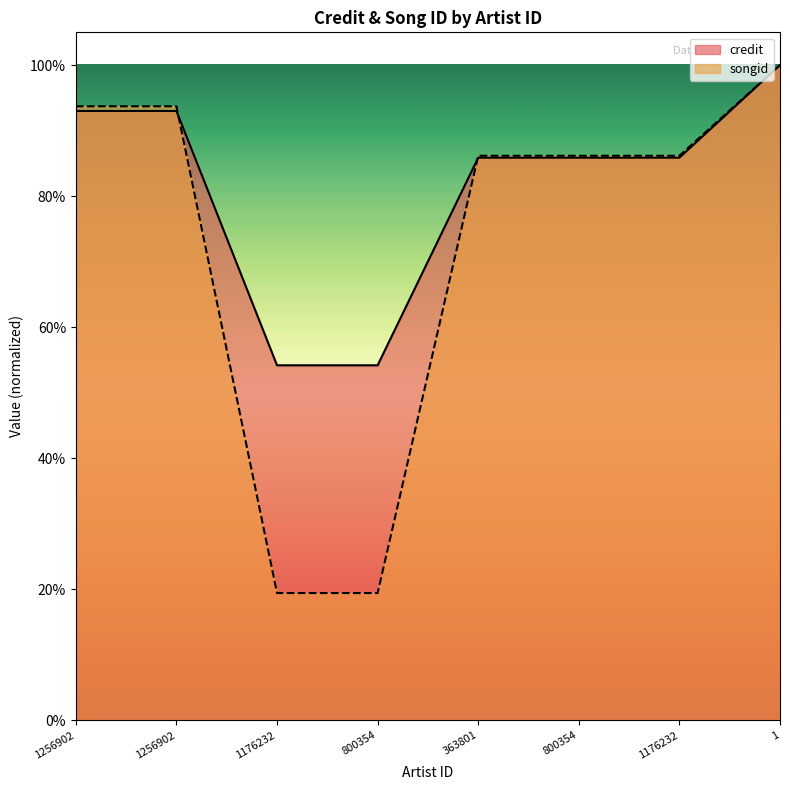

At which category is the sum across all series the highest?

1